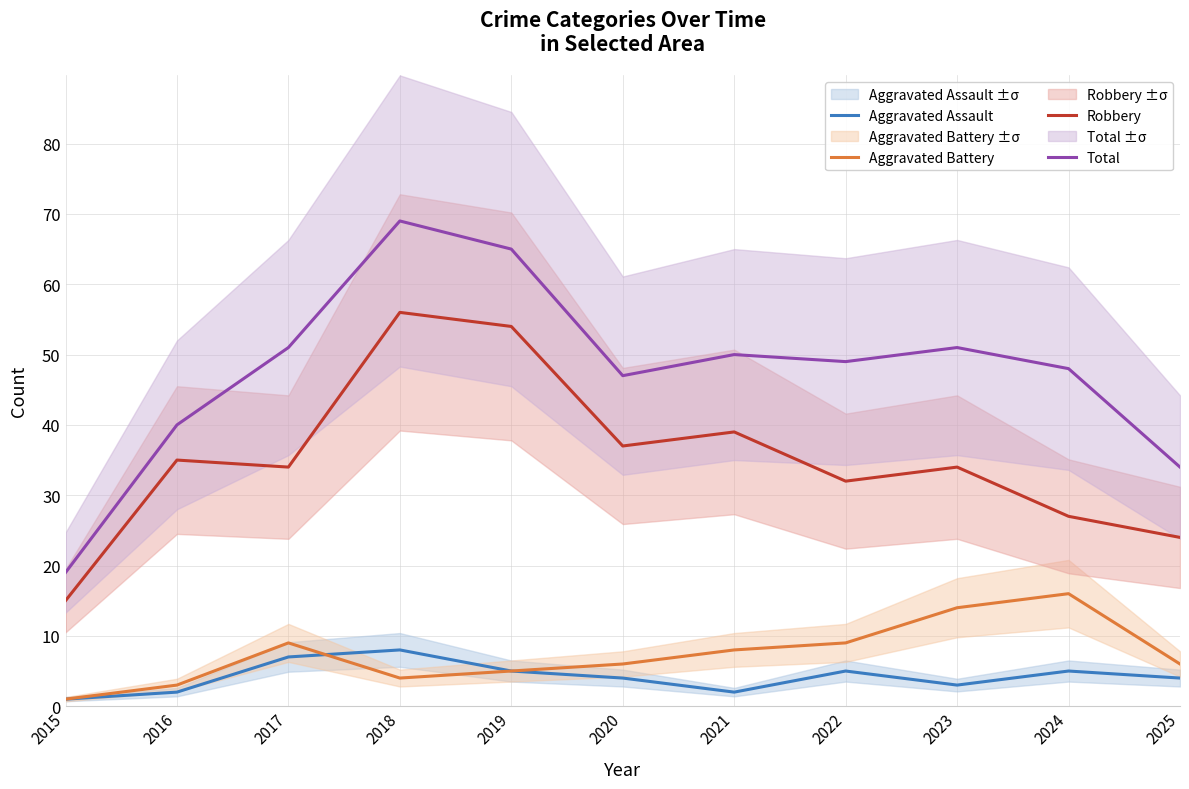

True or false: Aggravated Assault and Total cross at least once.

False